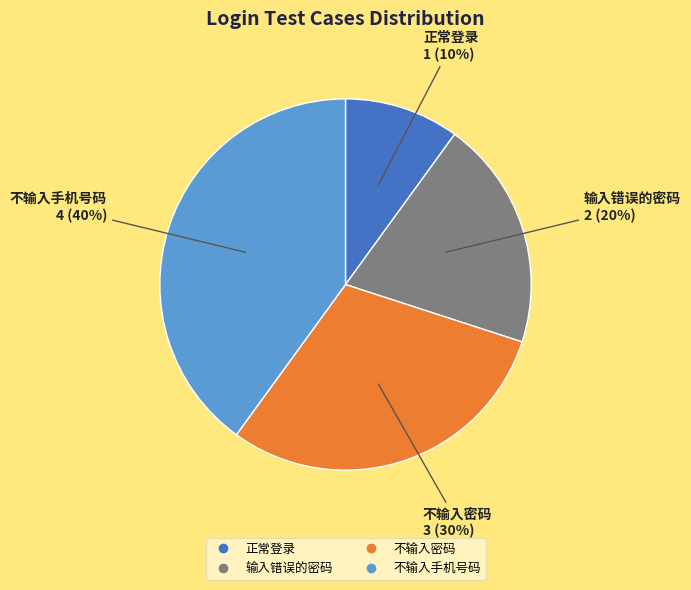

Is there any slice that represents more than half of the pie?

No